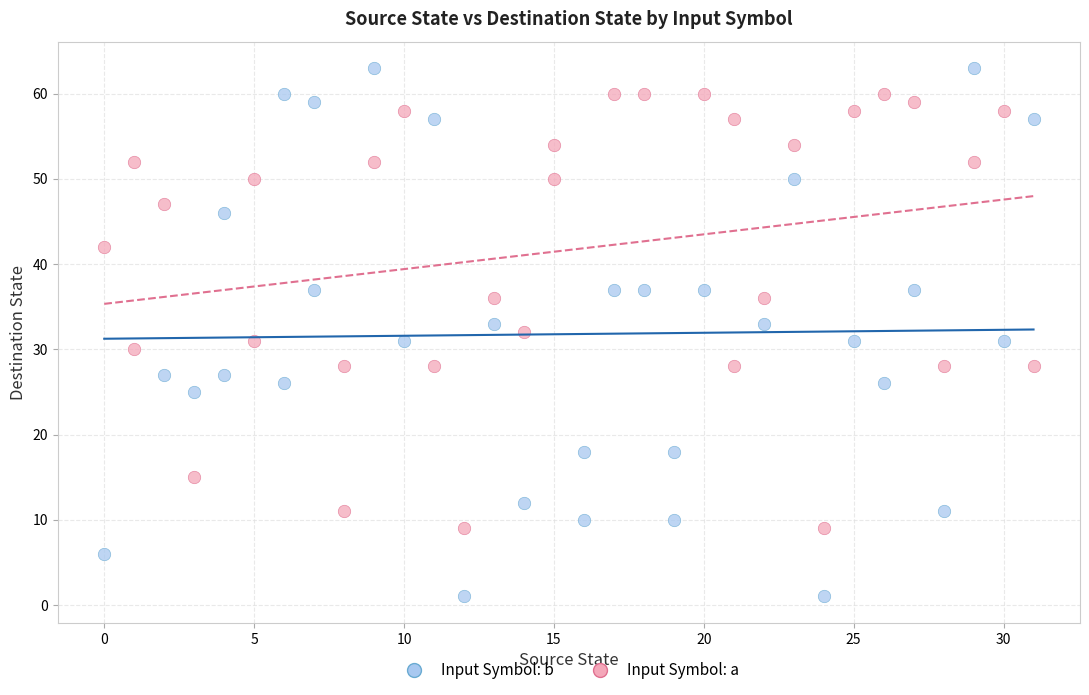

Which series contains the highest Y value?

Input Symbol: b